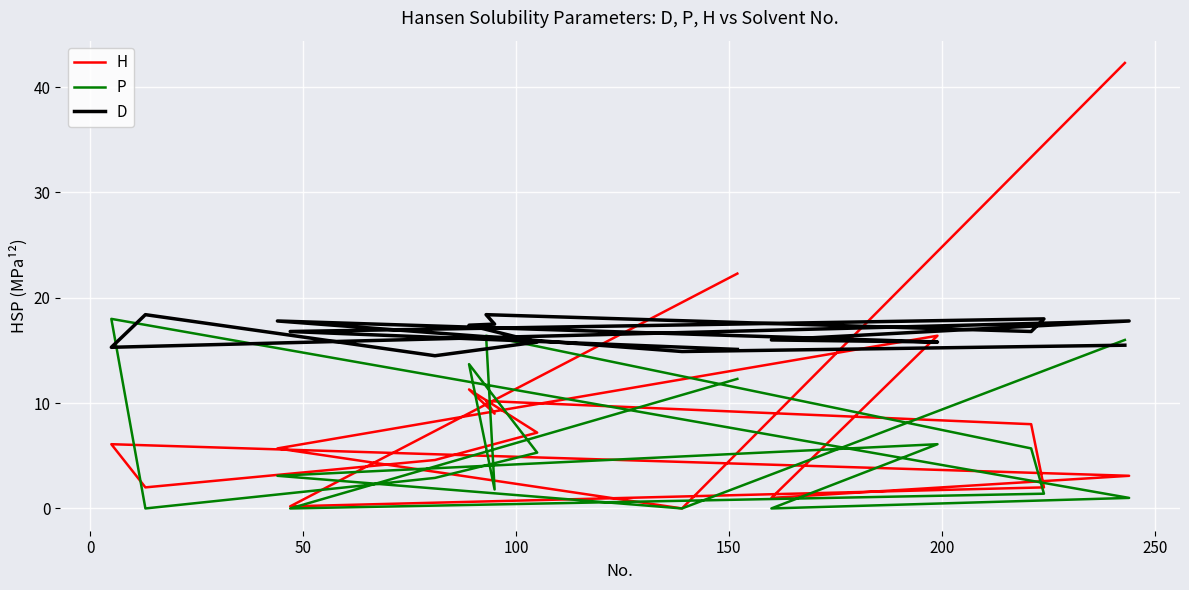

What value does the H series have at 200?

9.0